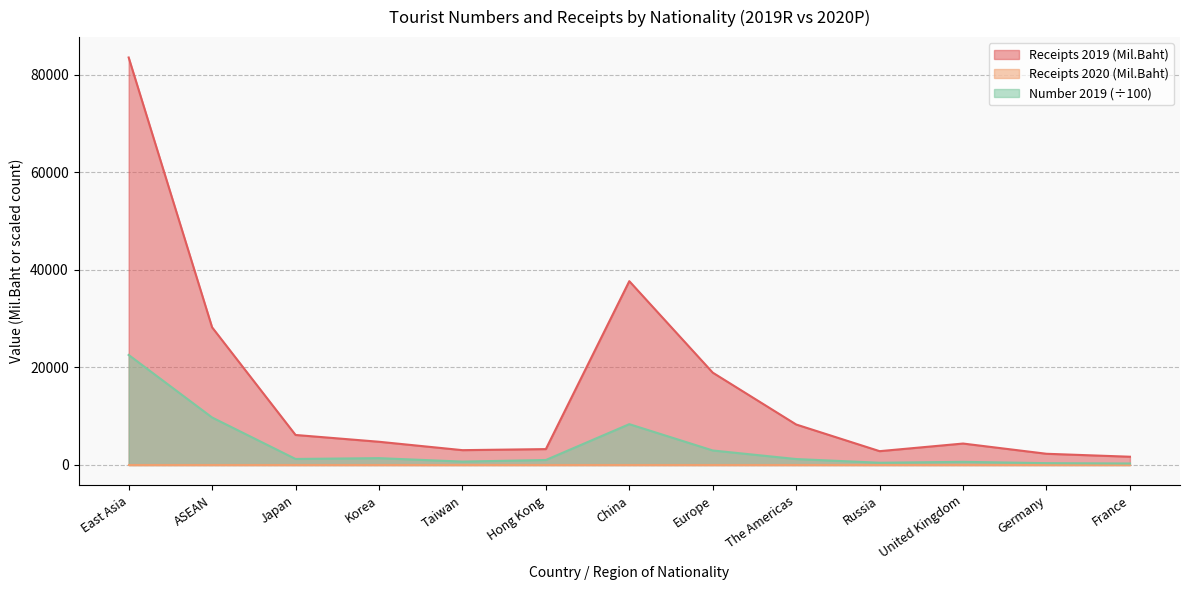

Where does the Receipts 2019 (Mil.Baht) series first go above 4761?

East Asia